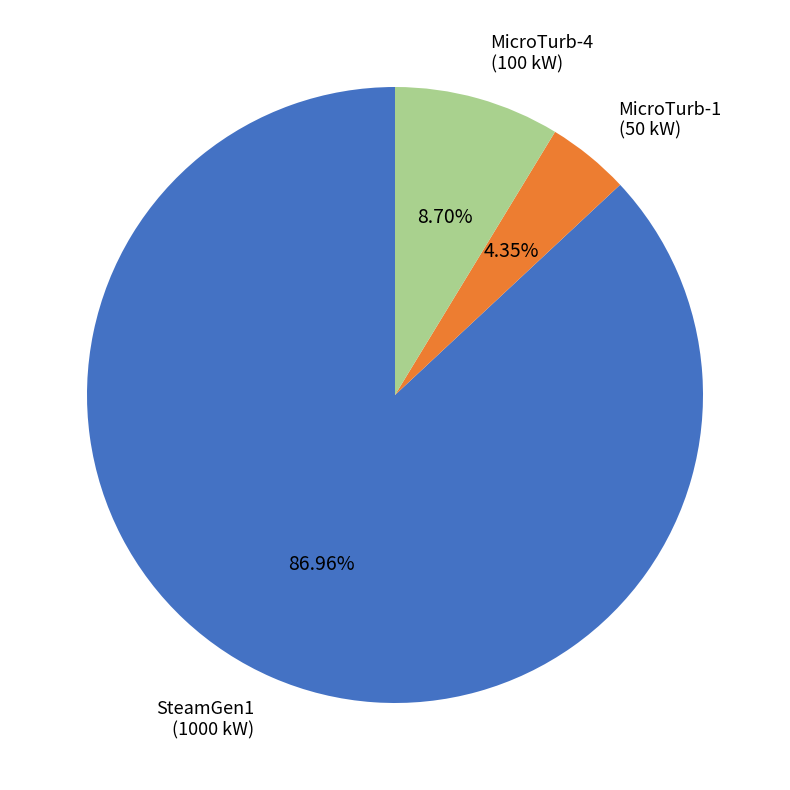

Which has a higher value, MicroTurb-4 or MicroTurb-1?

MicroTurb-4